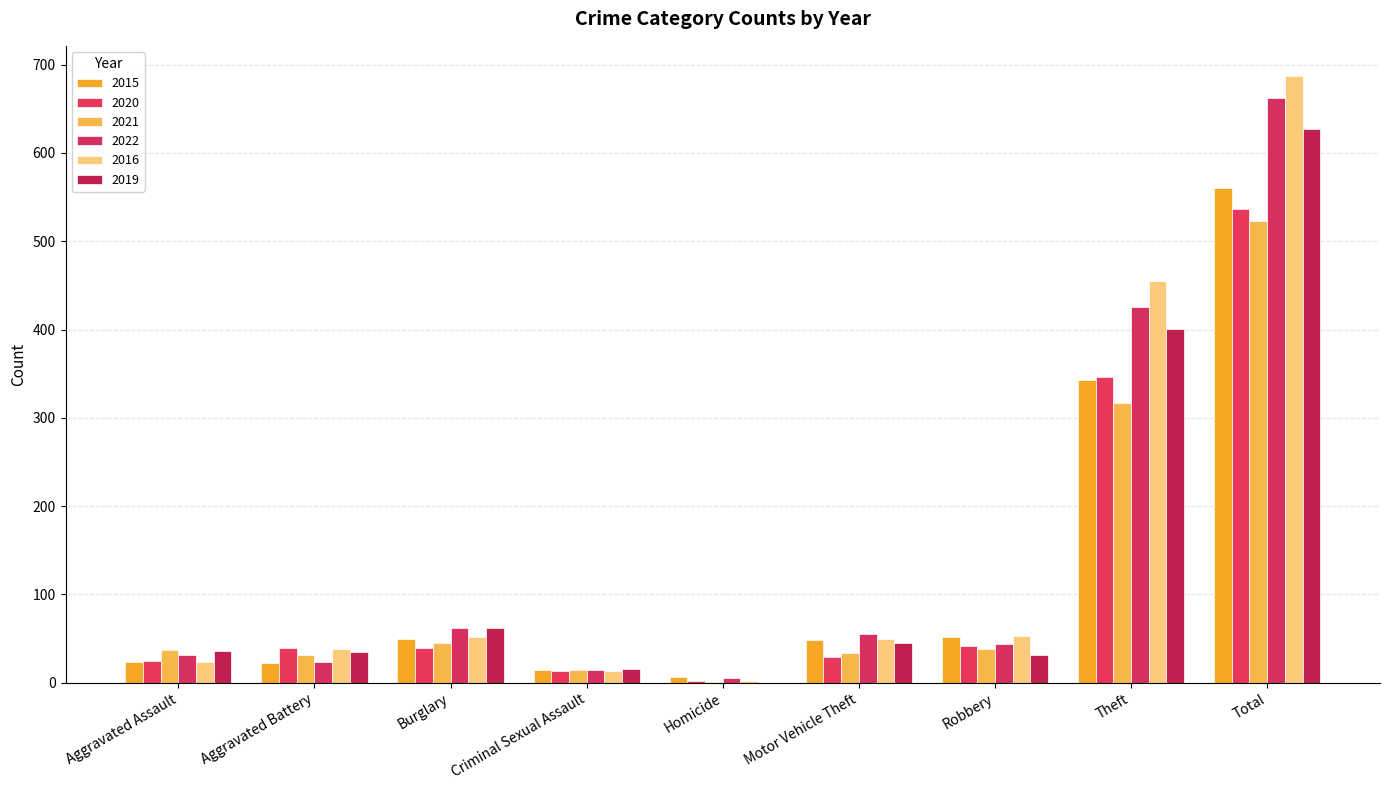

How many distinct data groups are displayed?

6